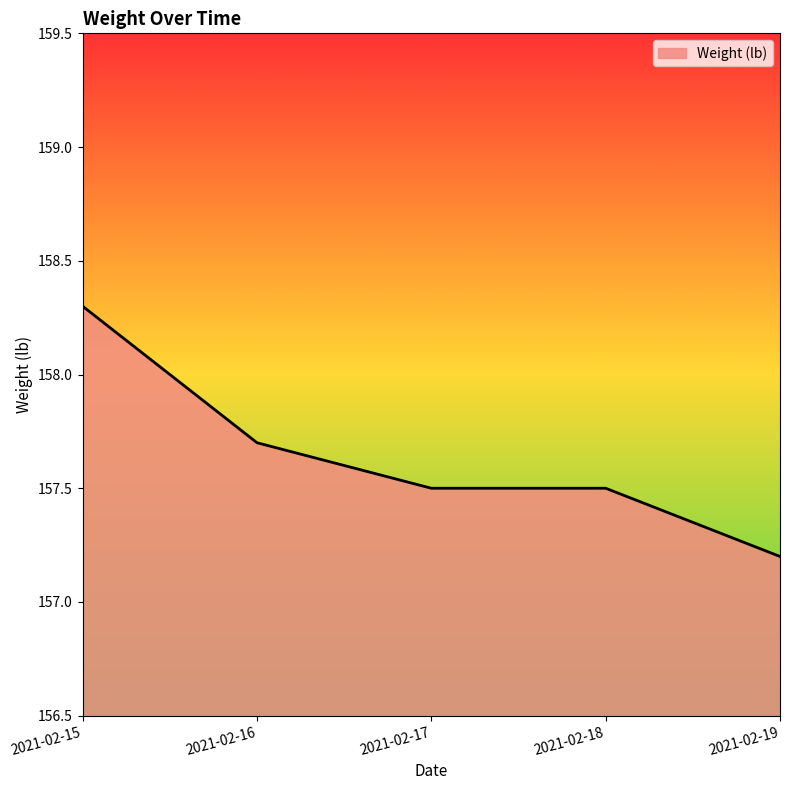

What is the sum of all values?

788.2